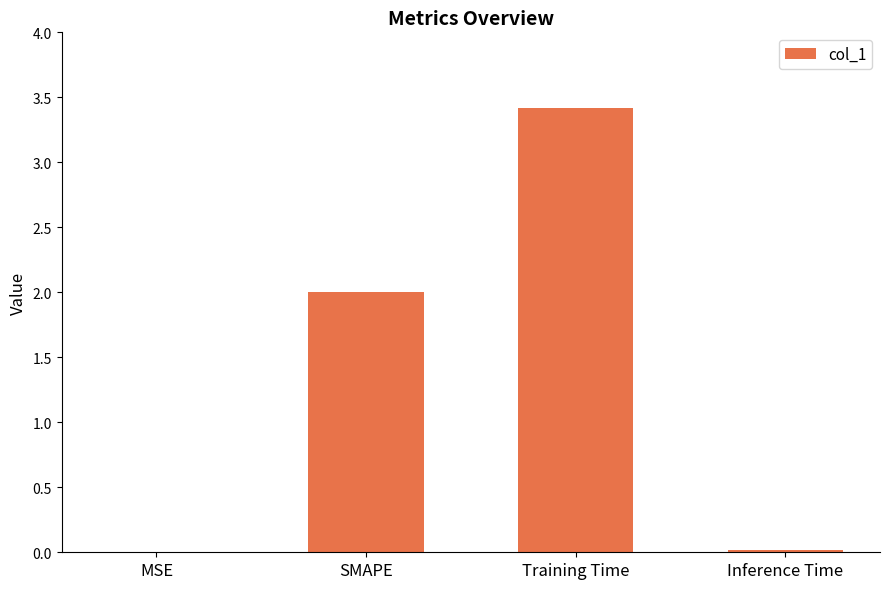

What is the maximum value shown in the chart?

3.4